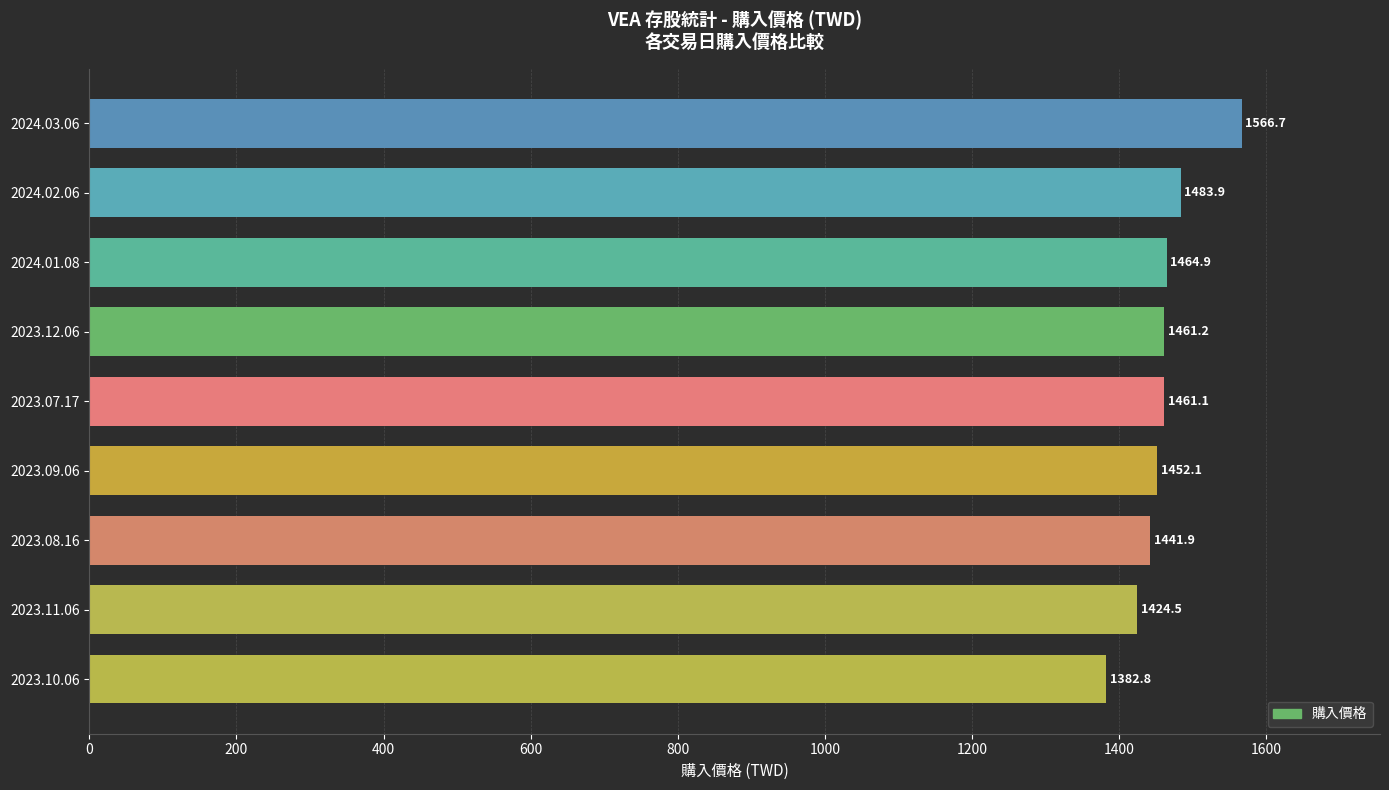

What is the difference between the values at 2024.02.06 and 2023.11.06?

59.4